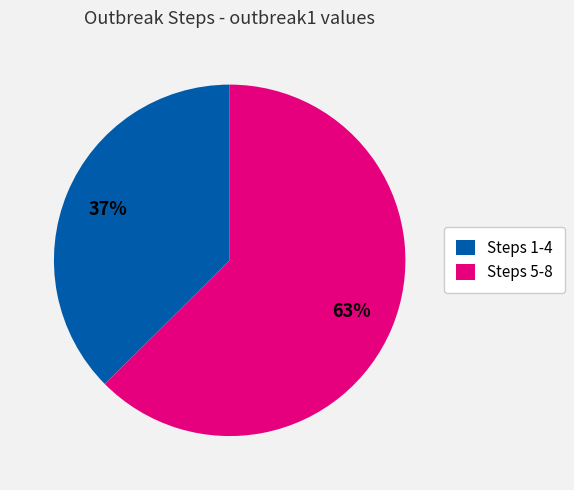

To the nearest percent, what is the average slice percentage?

50%